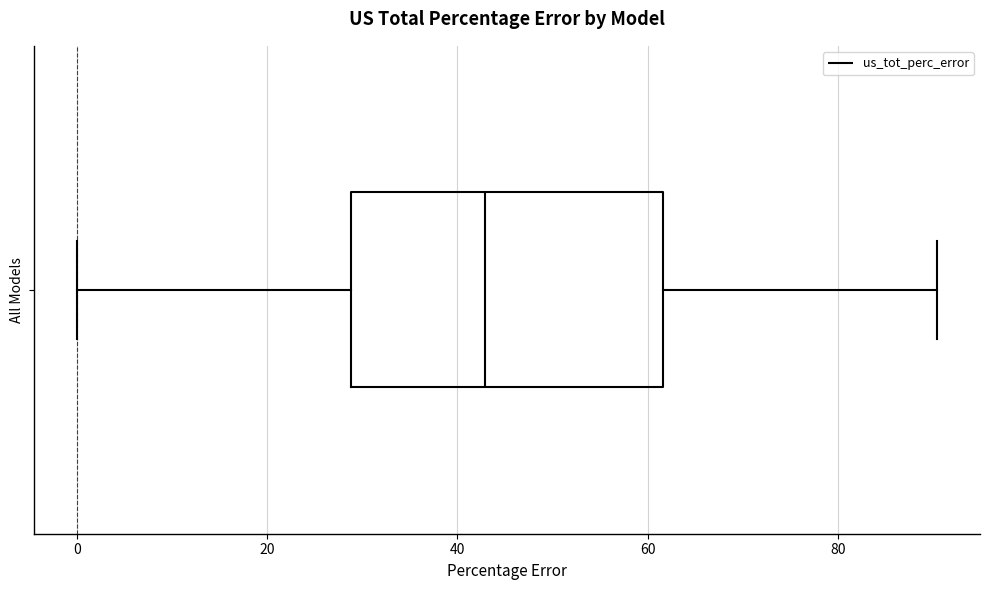

Transcribe this box plot: give where the median line is, the range the box spans, and where the two whiskers end, as read against the x-axis. The values are not printed on the chart, so give them approximately, as read against the axis.

median 42, box 28 to 62, whiskers 0 to 90